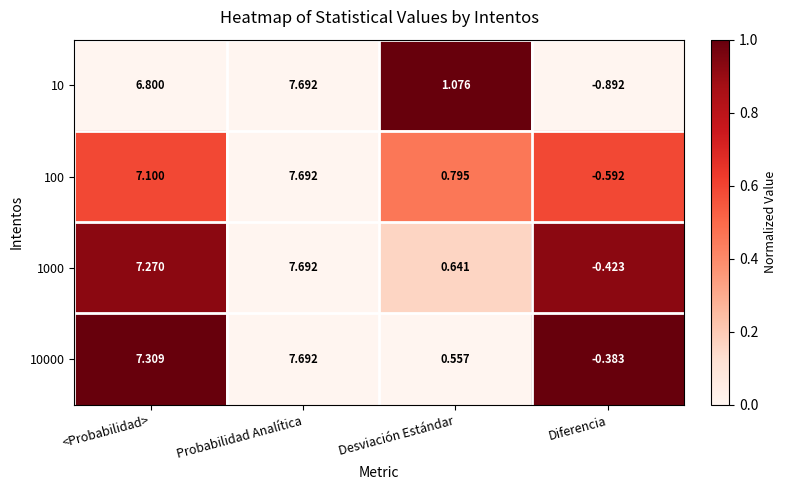

List the labels in order of 10 value, largest first.

Probabilidad Analítica, <Probabilidad>, Desviación Estándar, Diferencia